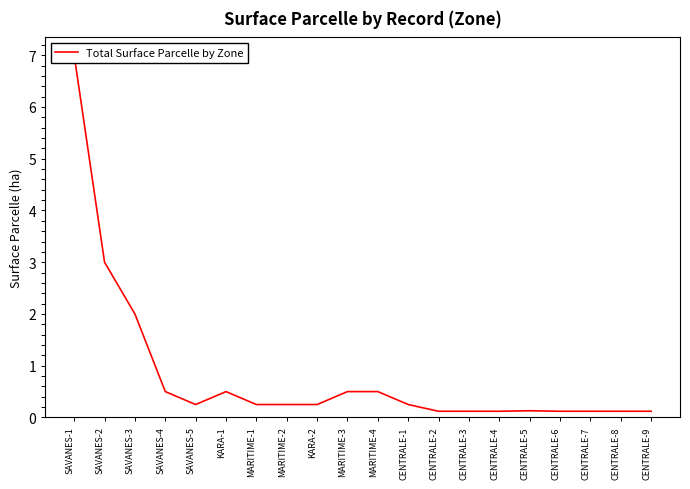

At which category does the chart reach its minimum across all series?

CENTRALE-2